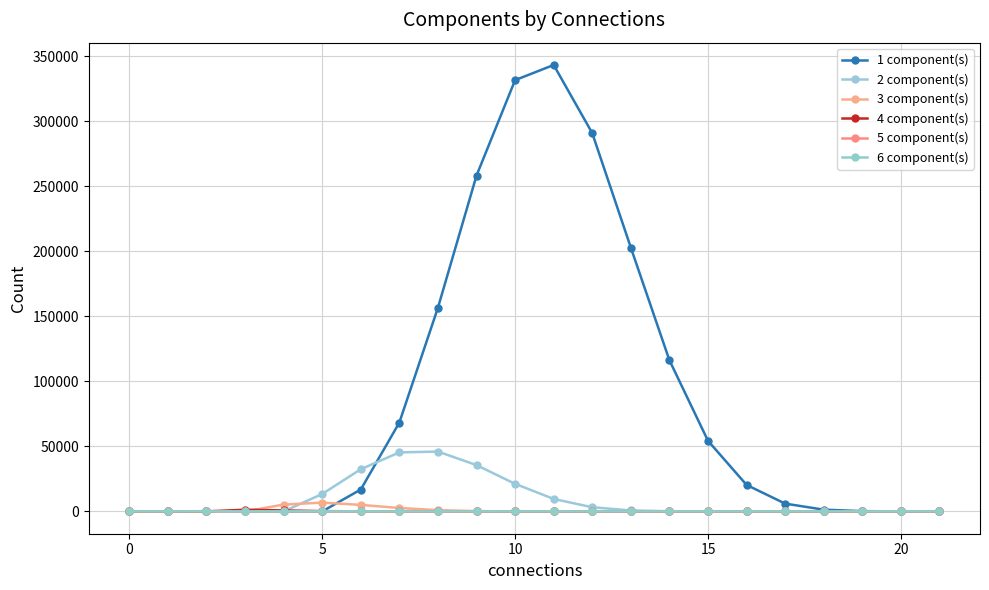

How many data points does each series have?

22